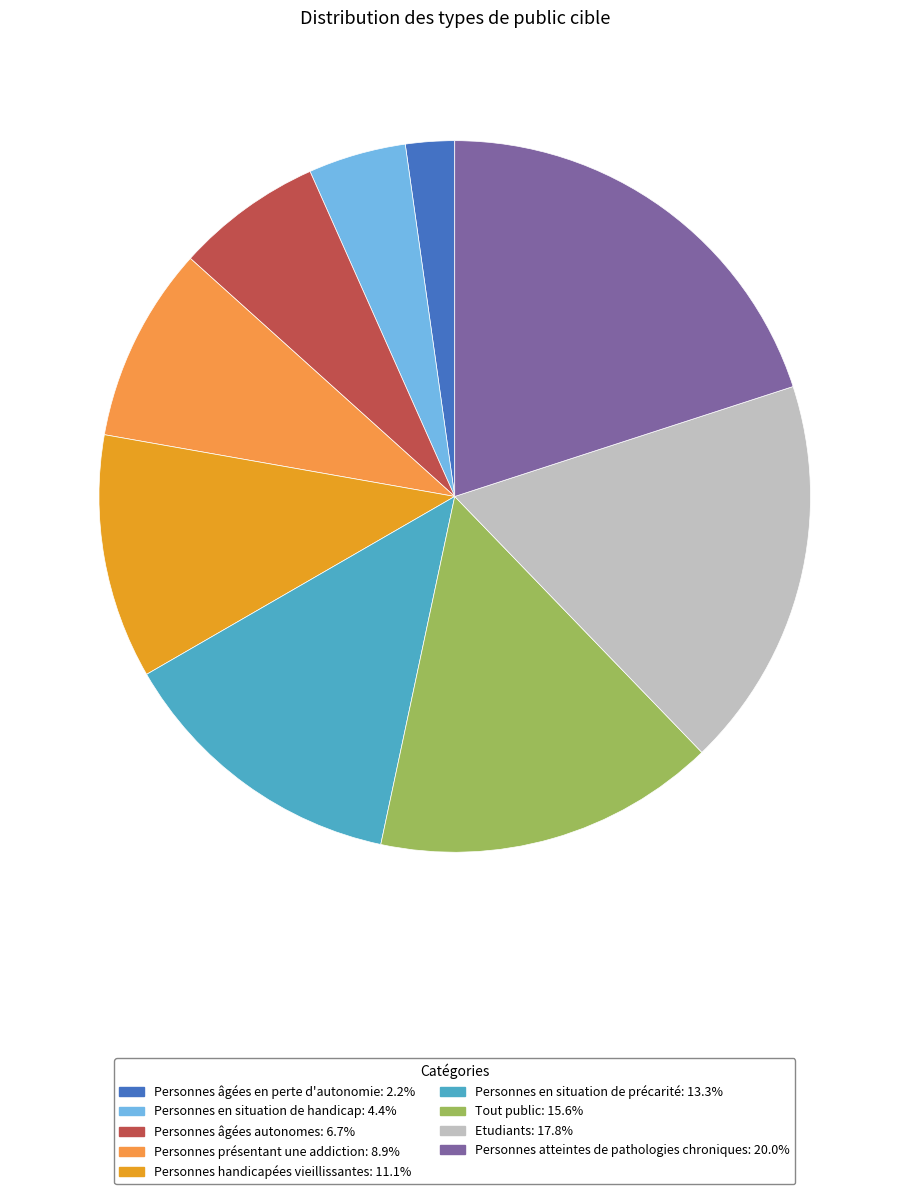

How many slices are in this pie chart?

9